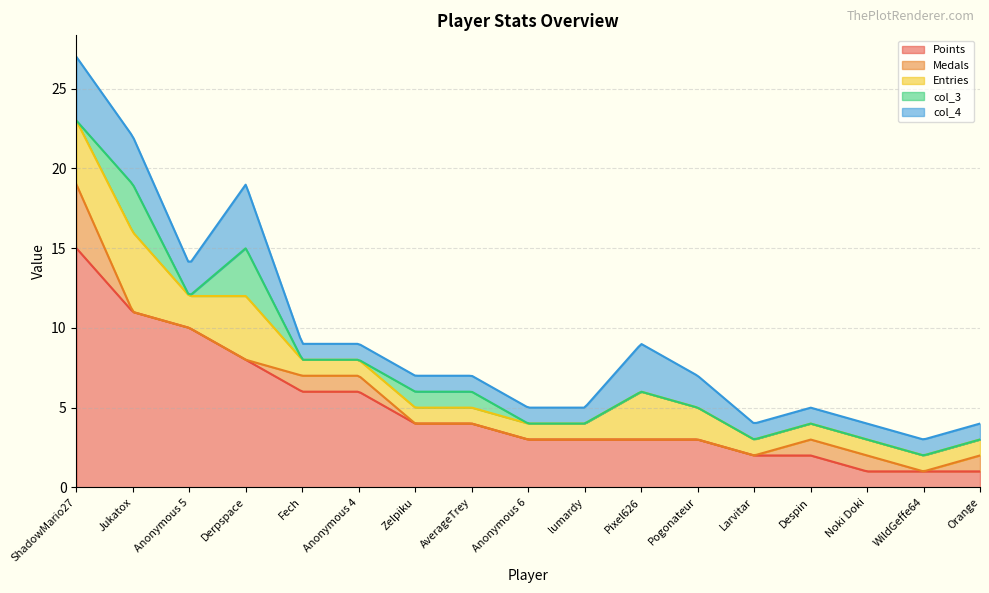

Which series has the largest range (max minus min)?

Points